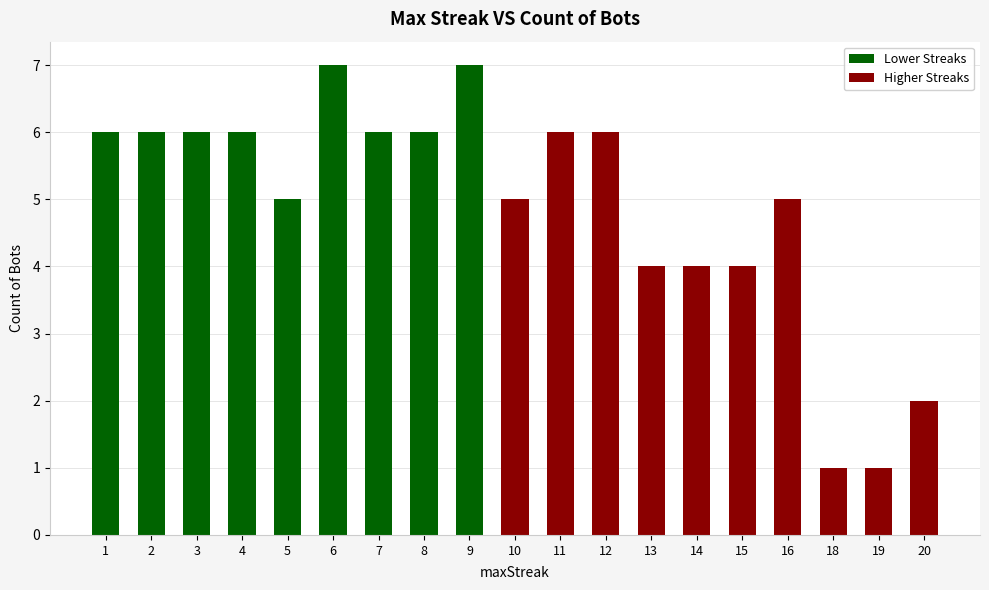

Count the number of categories in the chart.

19